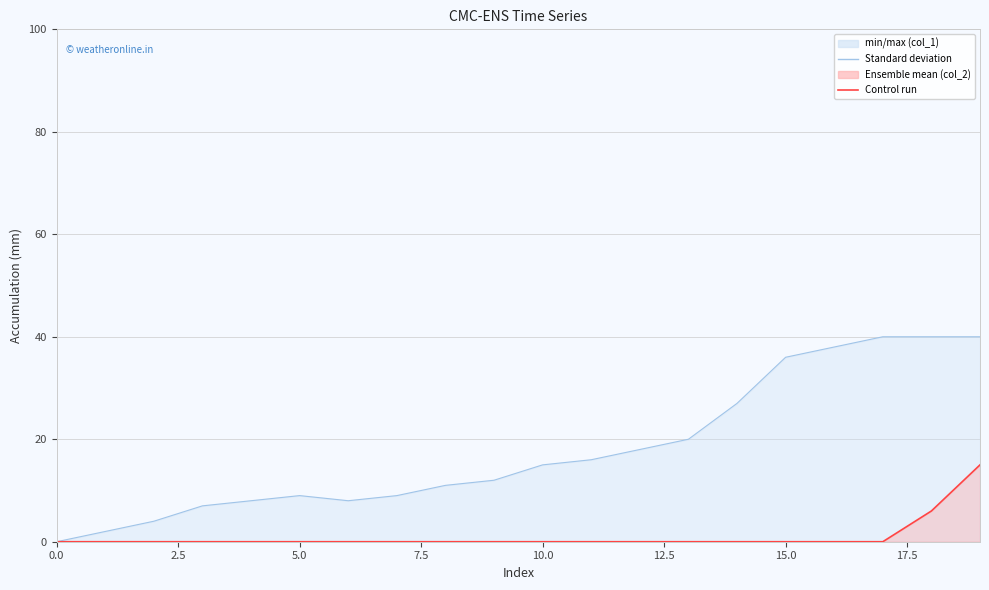

At which category does col_1 reach its first local peak?

5